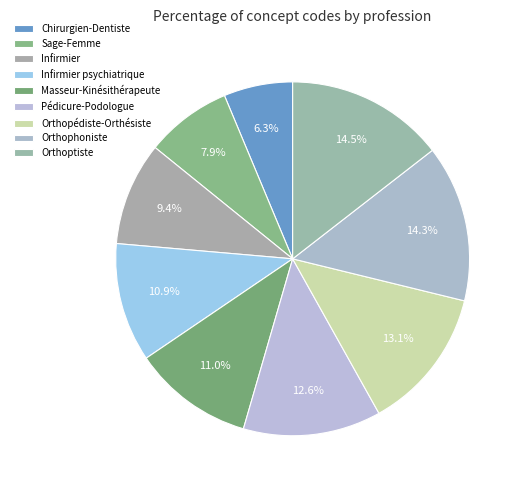

Does any single category account for the majority?

No